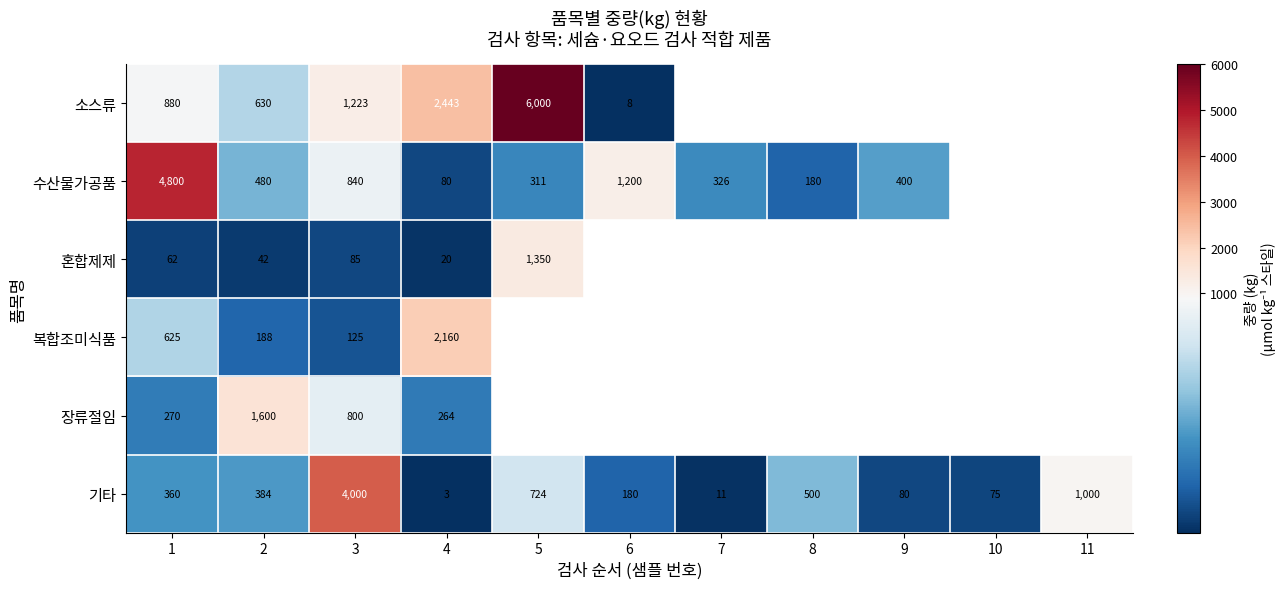

The 복합조미식품 series shows 625 at 1. True or false?

True